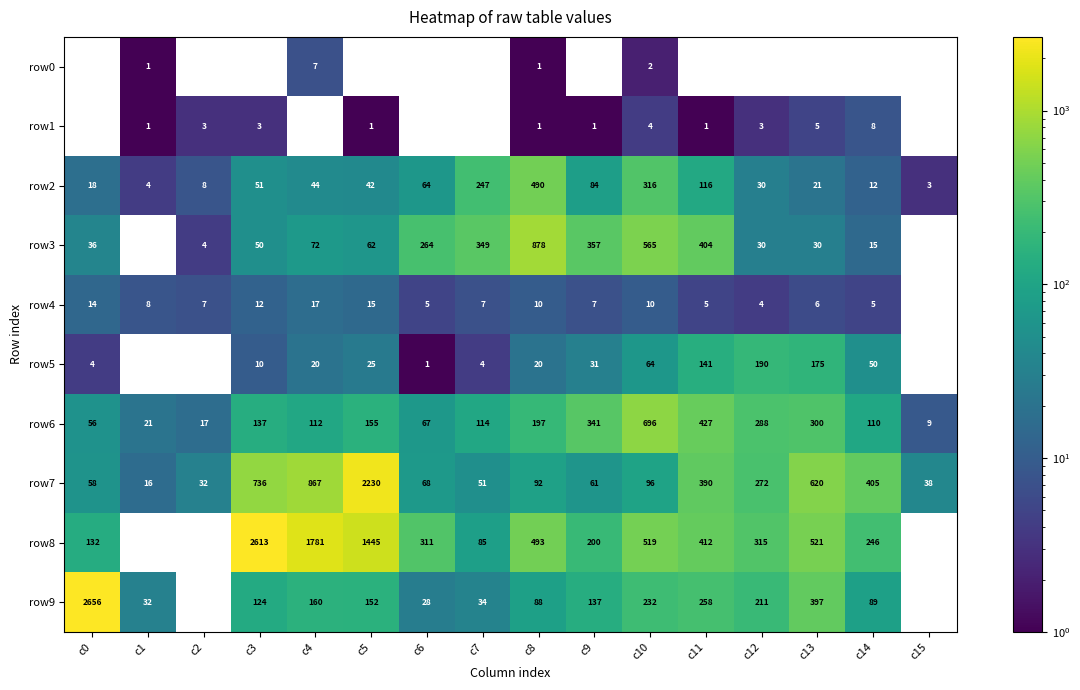

What is the approximate value of row6 at c6, to the nearest 10?

70